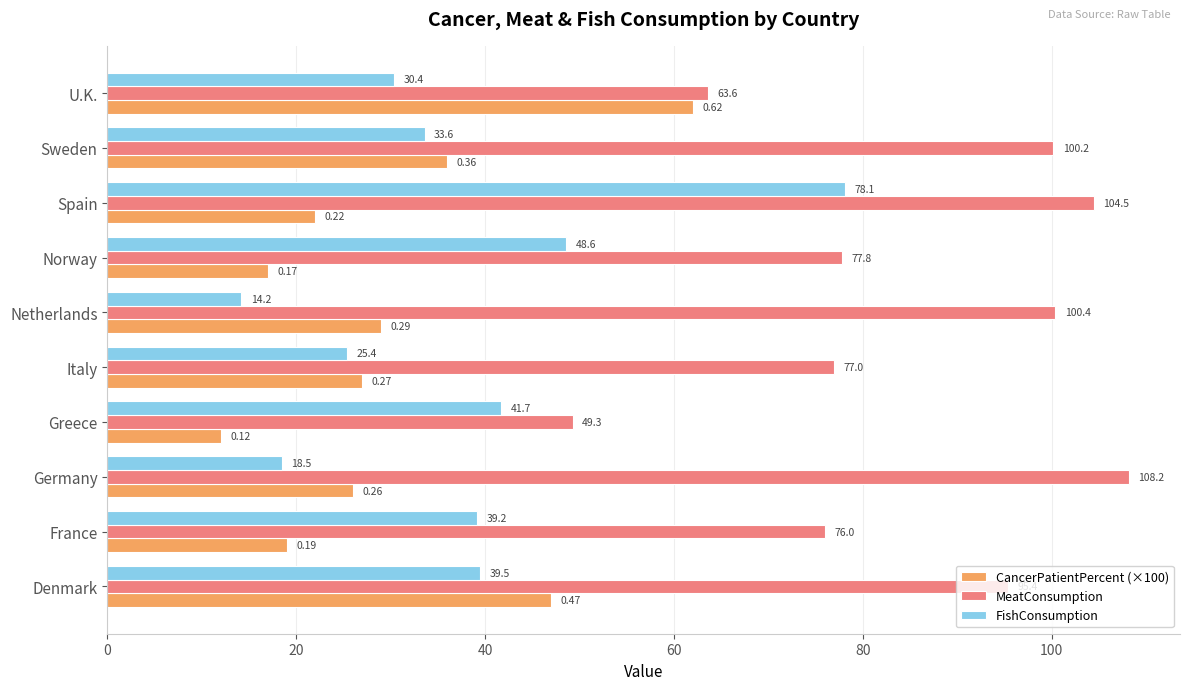

Is the value of CancerPatientPercent (×100) at Norway greater than the value of FishConsumption at Sweden?

No